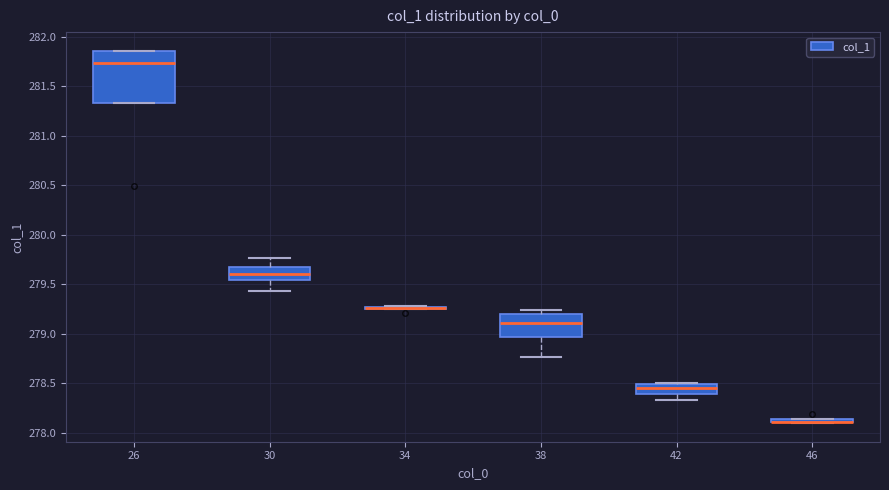

Where does the median line of the box at x = 26 sit on the y-axis? The values are not printed on the chart, so give them approximately, as read against the axis.

281.75